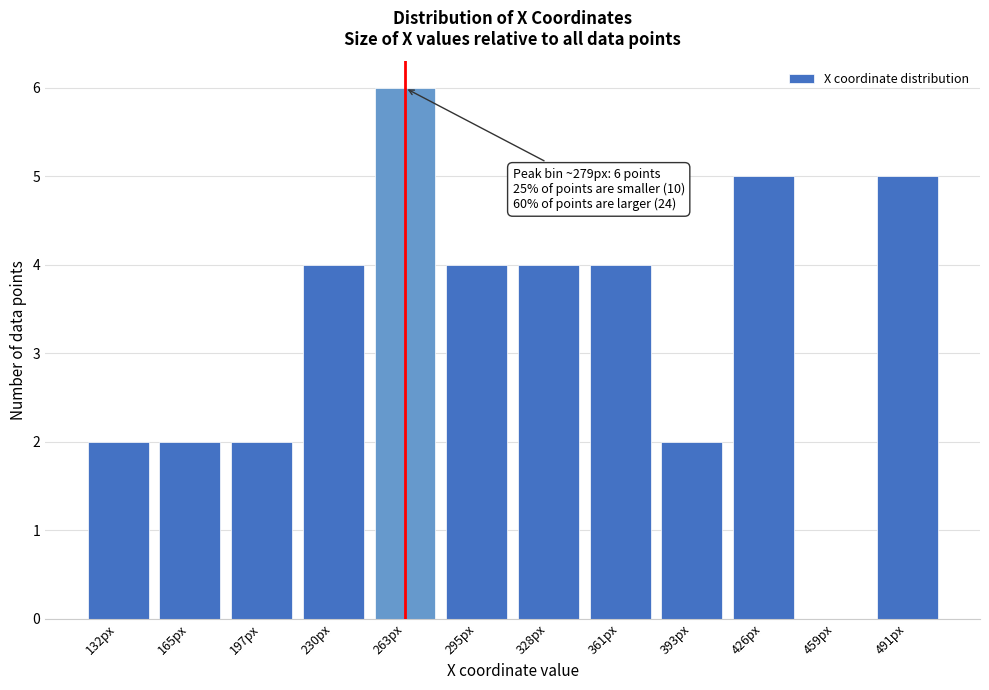

Reading left to right, list all the values displayed in this chart.

132px=2	165px=2	197px=2	230px=4	263px=6	295px=4	328px=4	361px=4	393px=2	426px=5	459px=0	491px=5